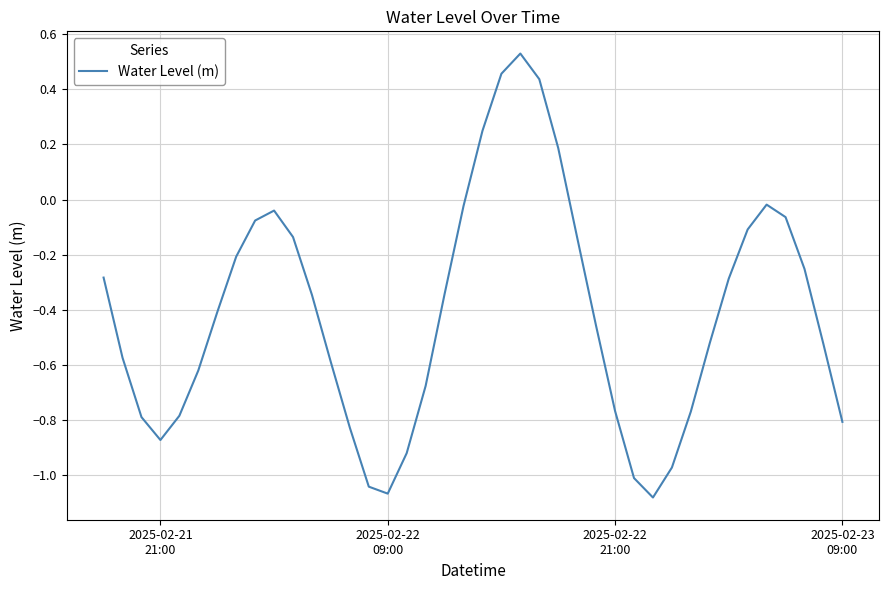

What is the difference between the maximum and minimum values?

1.6